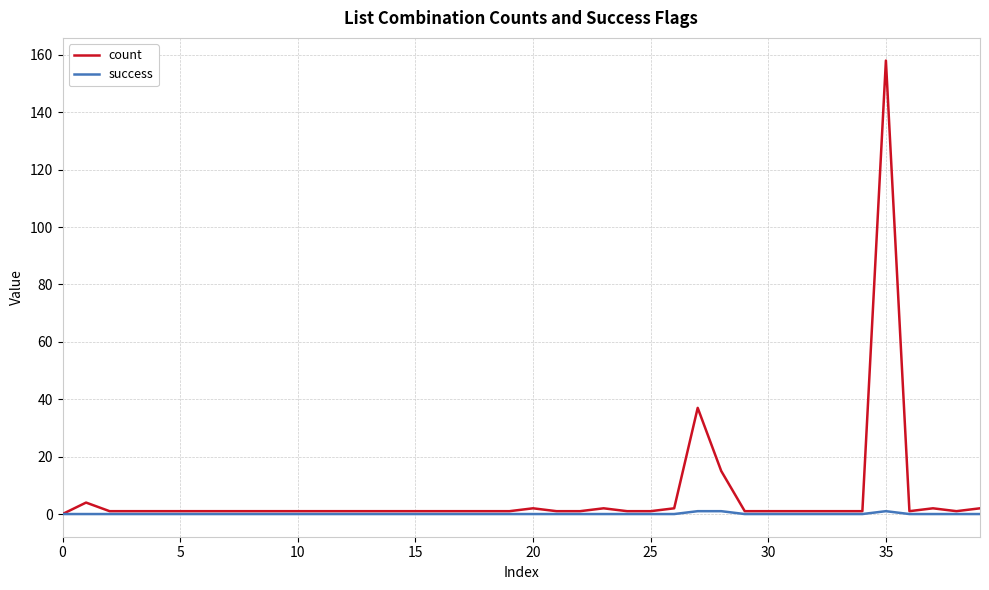

Rank the series by their maximum value, from lowest to highest.

success, count